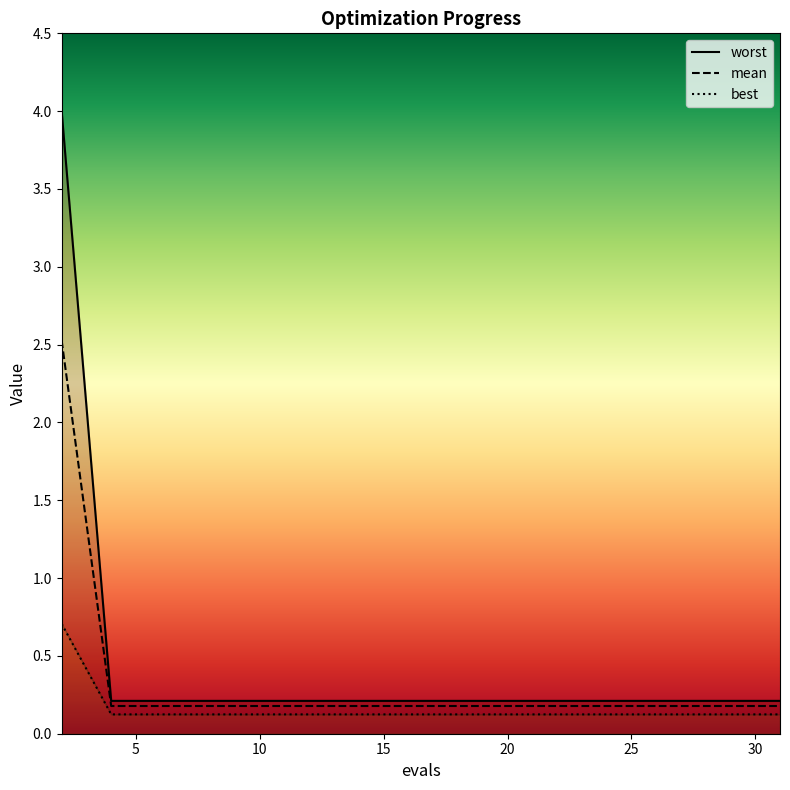

At which category does the chart reach its minimum across all series?

5